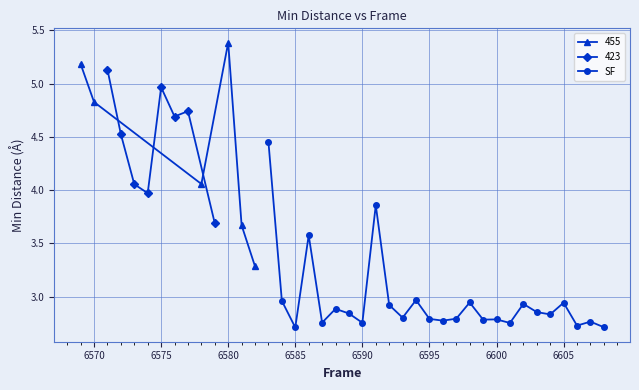

True or false: SF has more than 0 points higher than both neighbors.

True